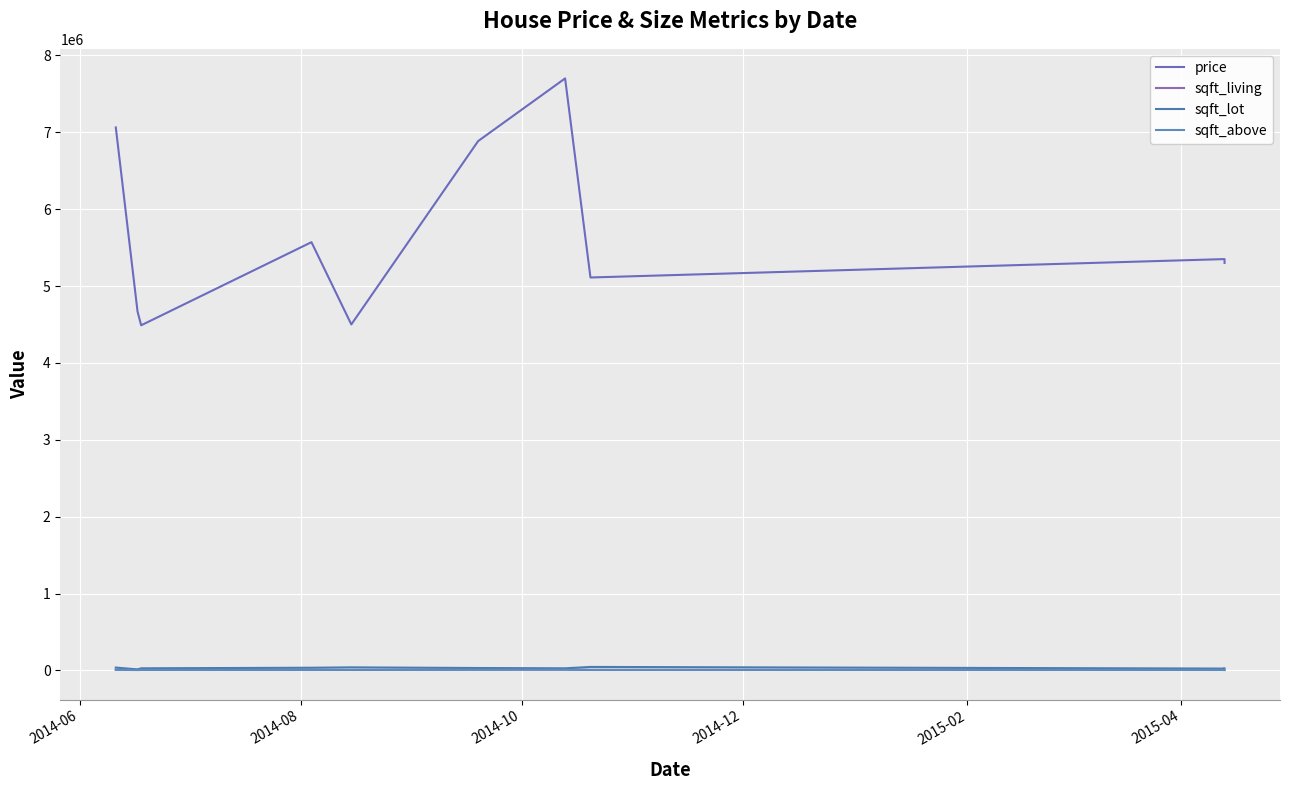

At 2015-02, list the series in order from largest to smallest.

price, sqft_lot, sqft_living, sqft_above